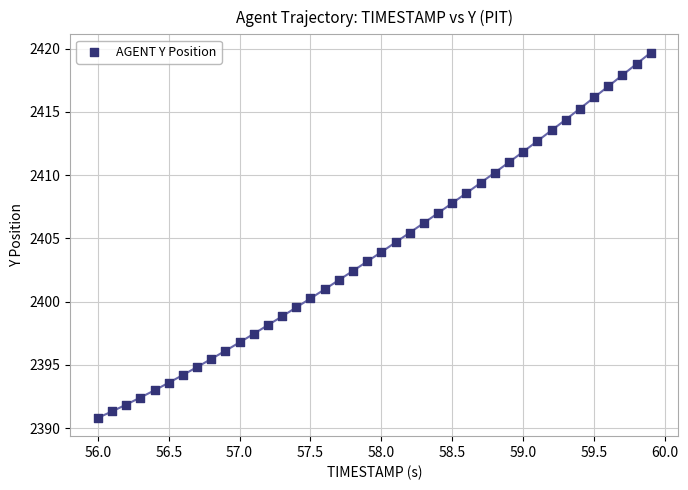

What is the range of Y values (max minus min)?

28.9